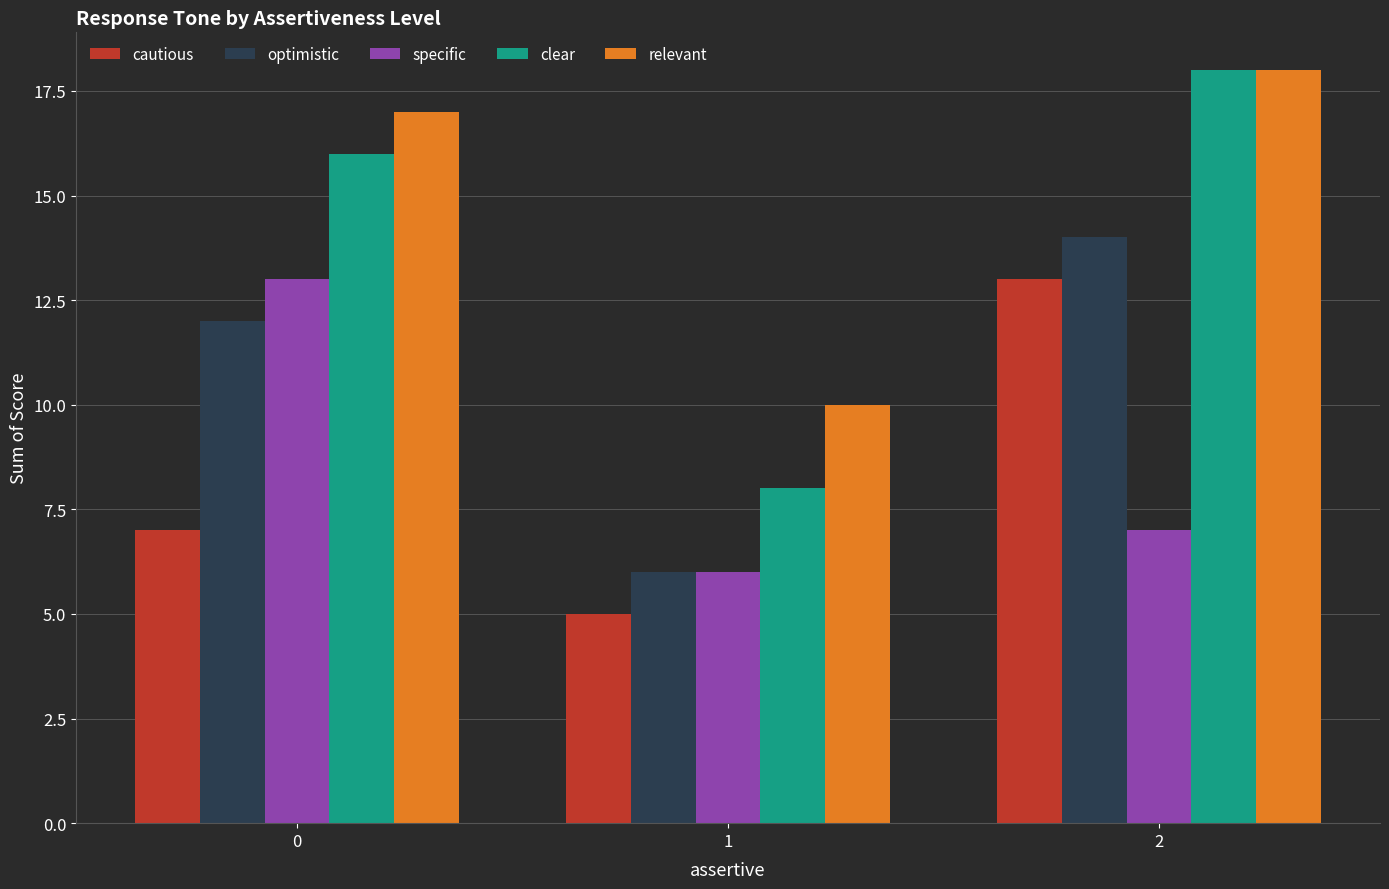

What are all the series names shown in the legend?

cautious, optimistic, specific, clear, relevant